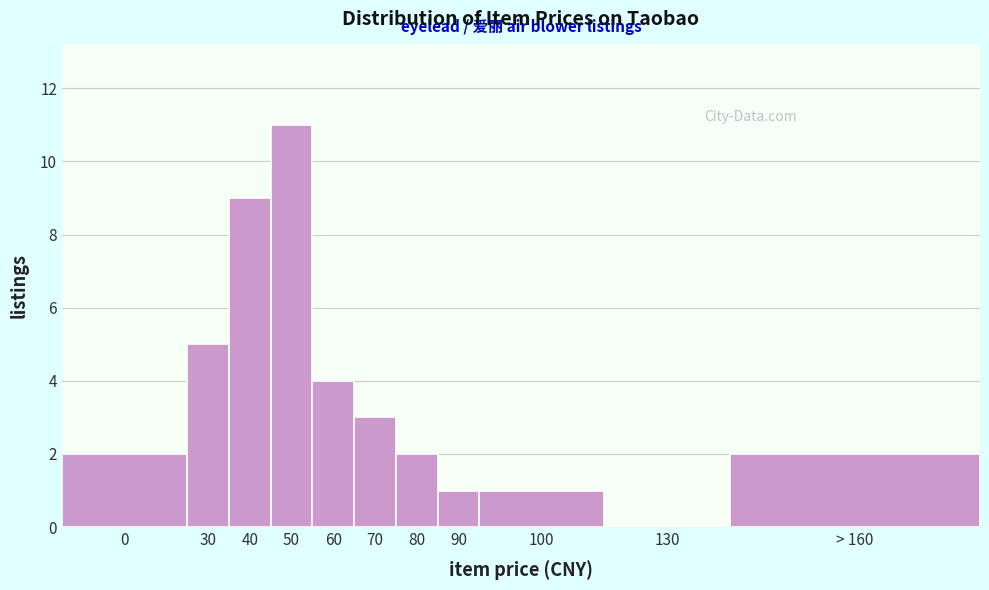

Reading left to right, what are all the values shown in this chart?

0=2	30=5	40=9	50=11	60=4	70=3	80=2	90=1	100=1	130=0	> 160=2